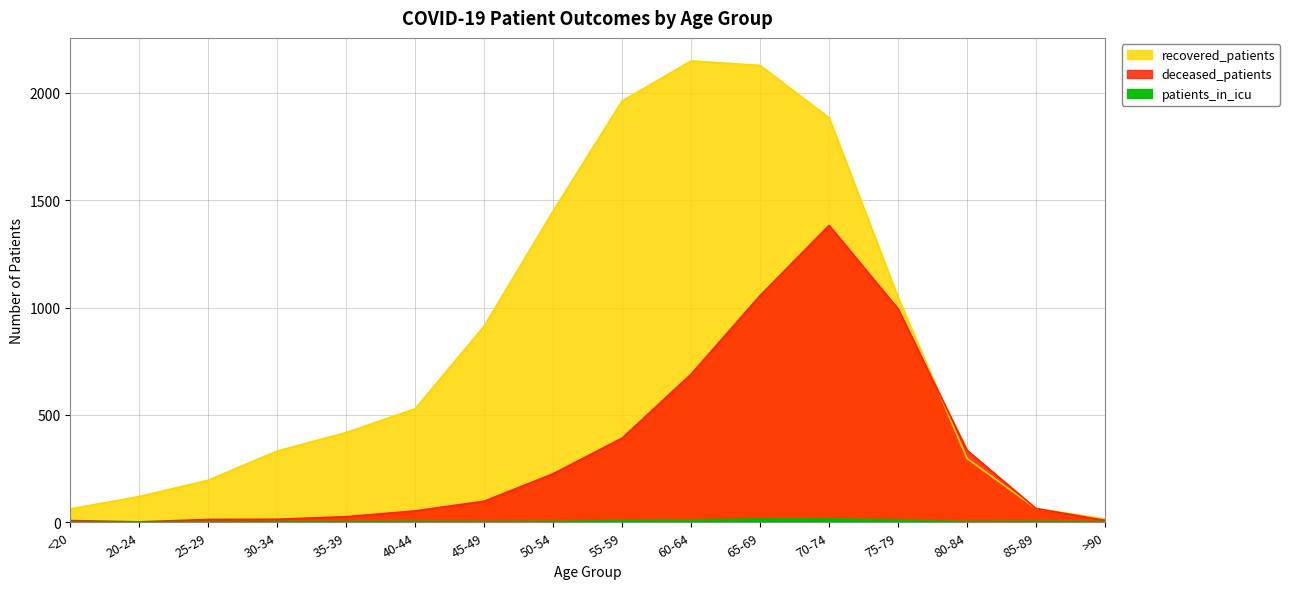

How many lines are shown in the chart?

3